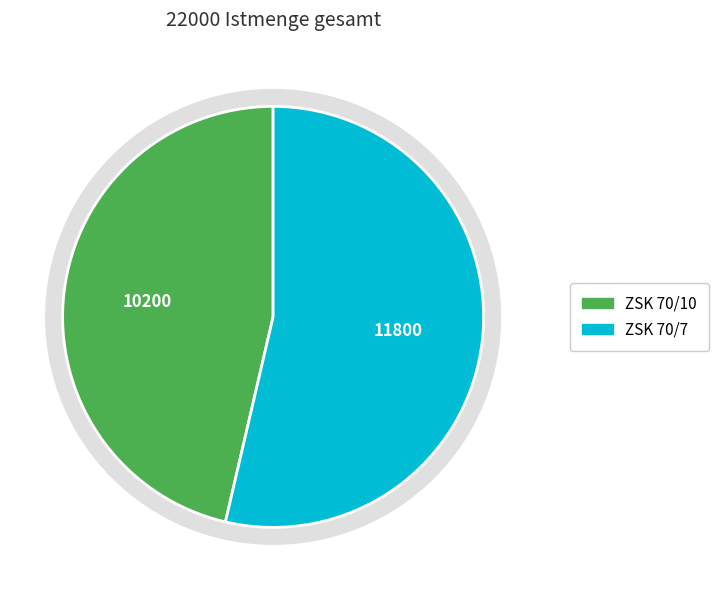

Is the sum of ZSK 70/10 and ZSK 70/7 greater than half?

Yes